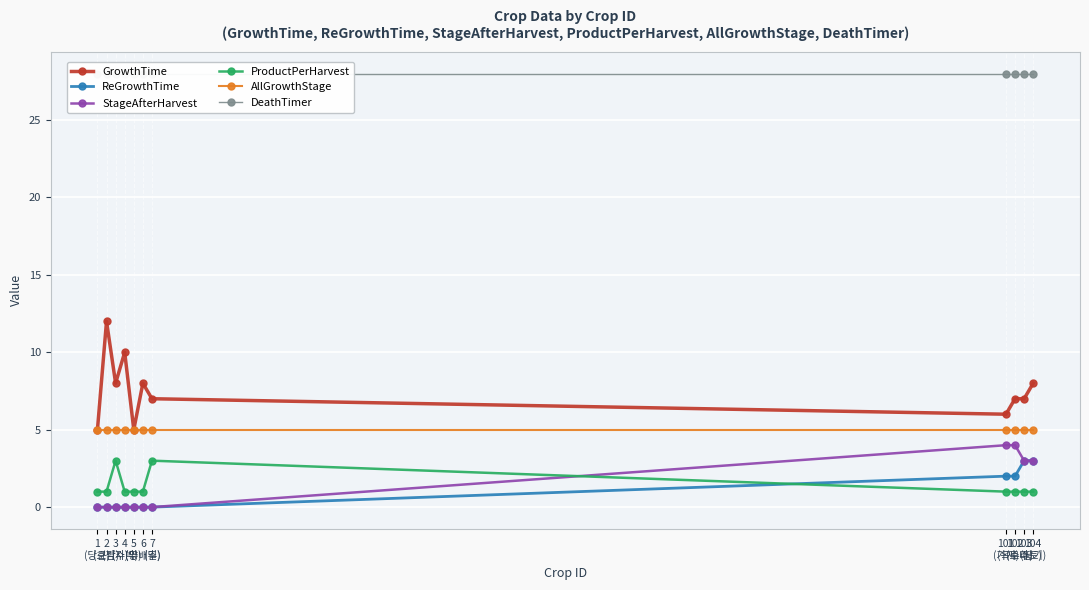

What is the label of the 3rd point from the right?

102
(옥수수)